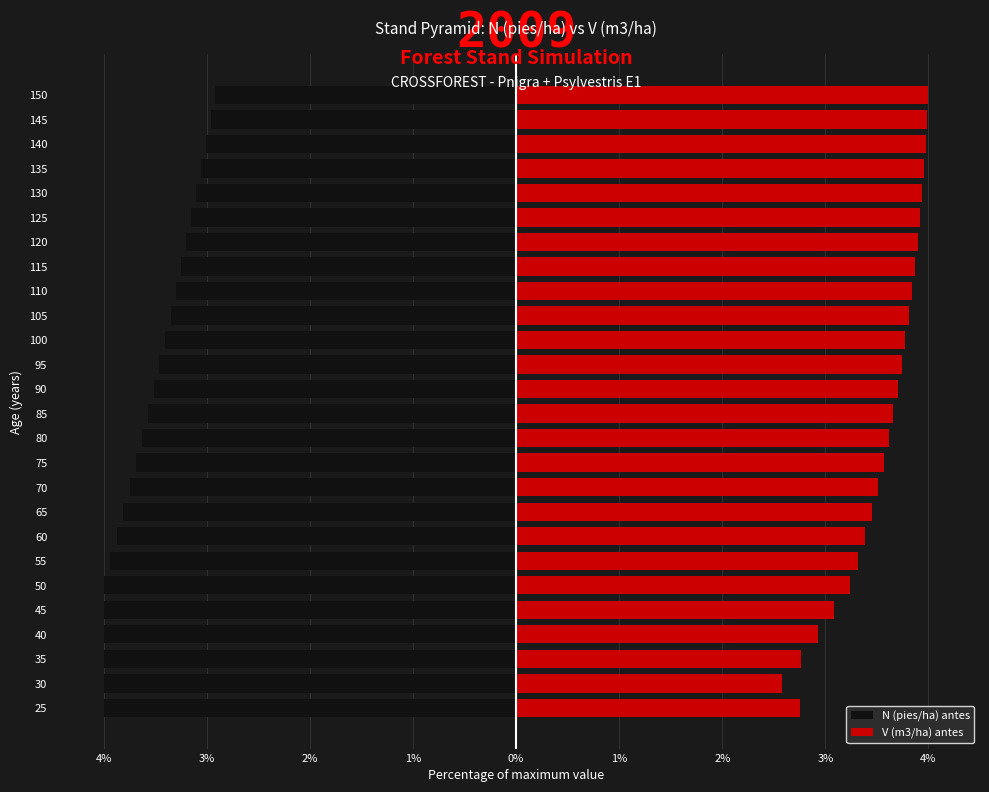

Between 50 and 120, which series saw the biggest shift?

N (pies/ha) antes